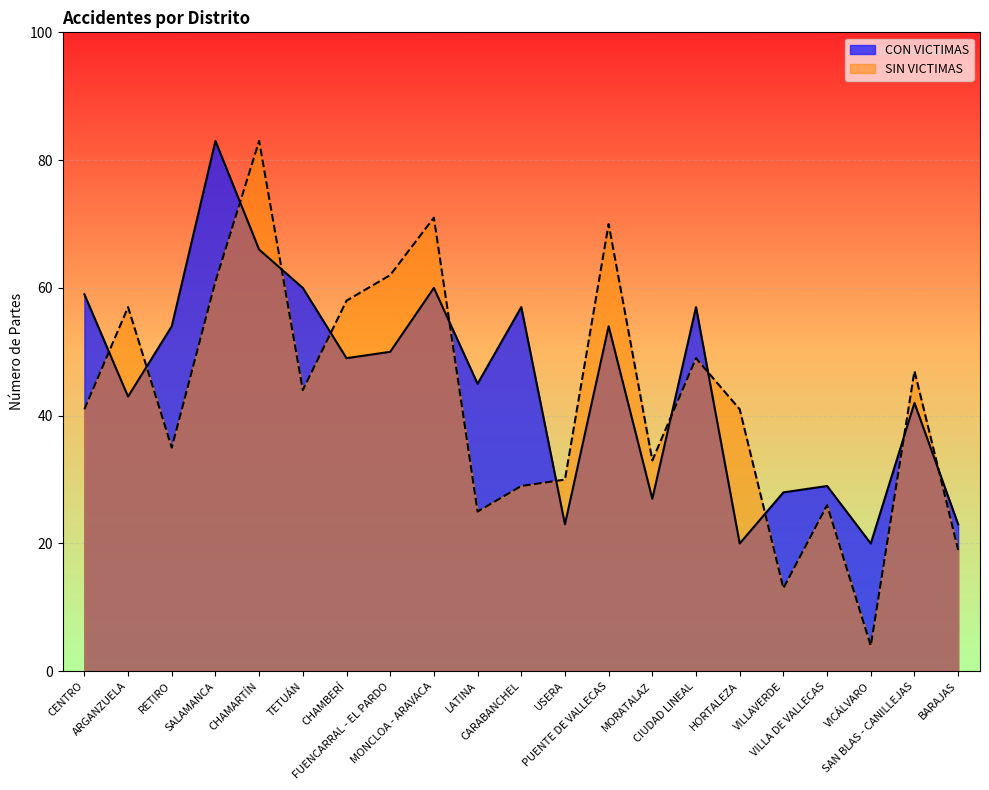

Rank the categories by SIN VICTIMAS value from lowest to highest.

VICÁLVARO, VILLAVERDE, BARAJAS, LATINA, VILLA DE VALLECAS, CARABANCHEL, USERA, MORATALAZ, RETIRO, CENTRO, HORTALEZA, TETUÁN, SAN BLAS - CANILLEJAS, CIUDAD LINEAL, ARGANZUELA, CHAMBERÍ, SALAMANCA, FUENCARRAL - EL PARDO, PUENTE DE VALLECAS, MONCLOA - ARAVACA, CHAMARTÍN